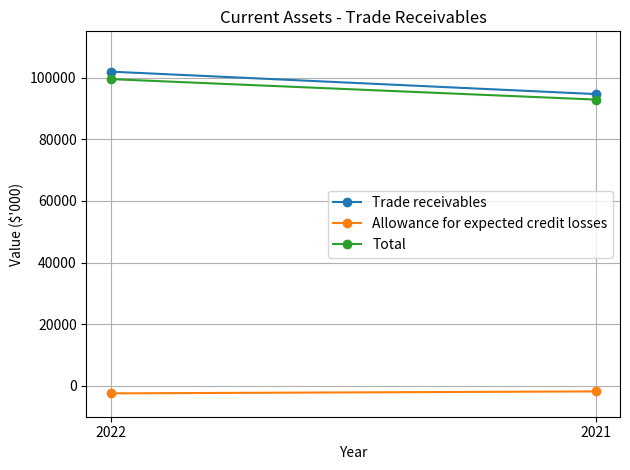

What is the maximum value for Trade receivables?

101931